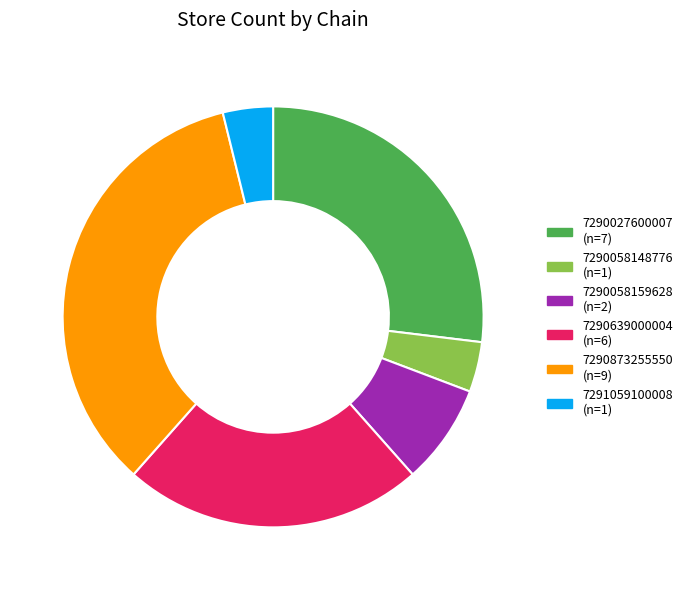

How many slices are in this pie chart?

6